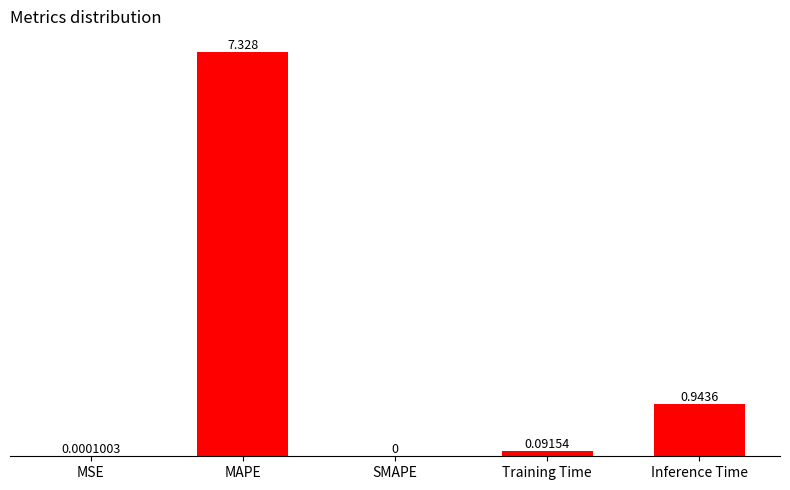

Count the number of categories in the chart.

5